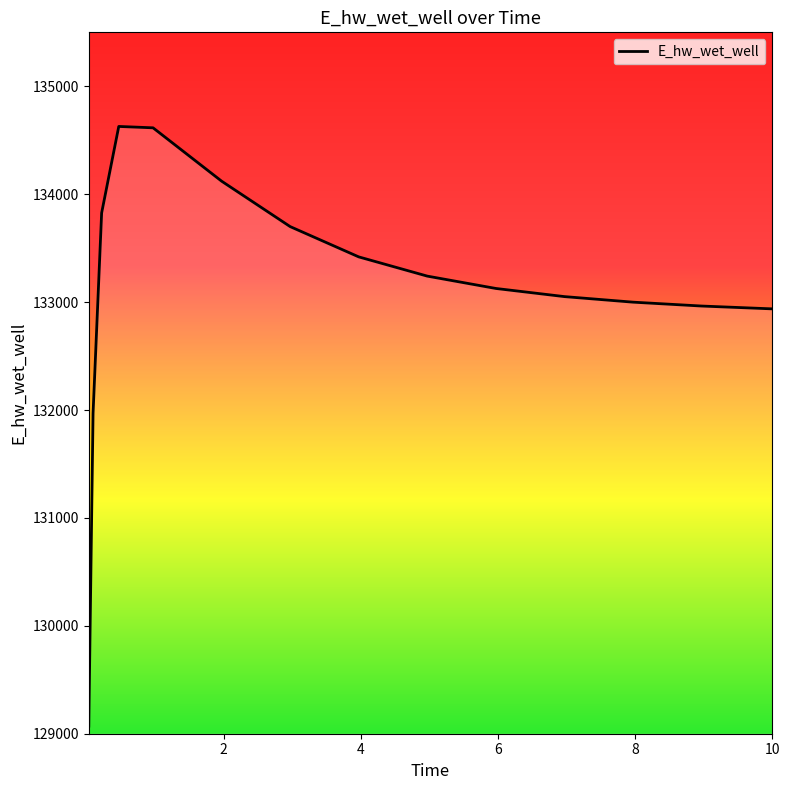

What is the difference between the maximum and minimum values?

5557.6